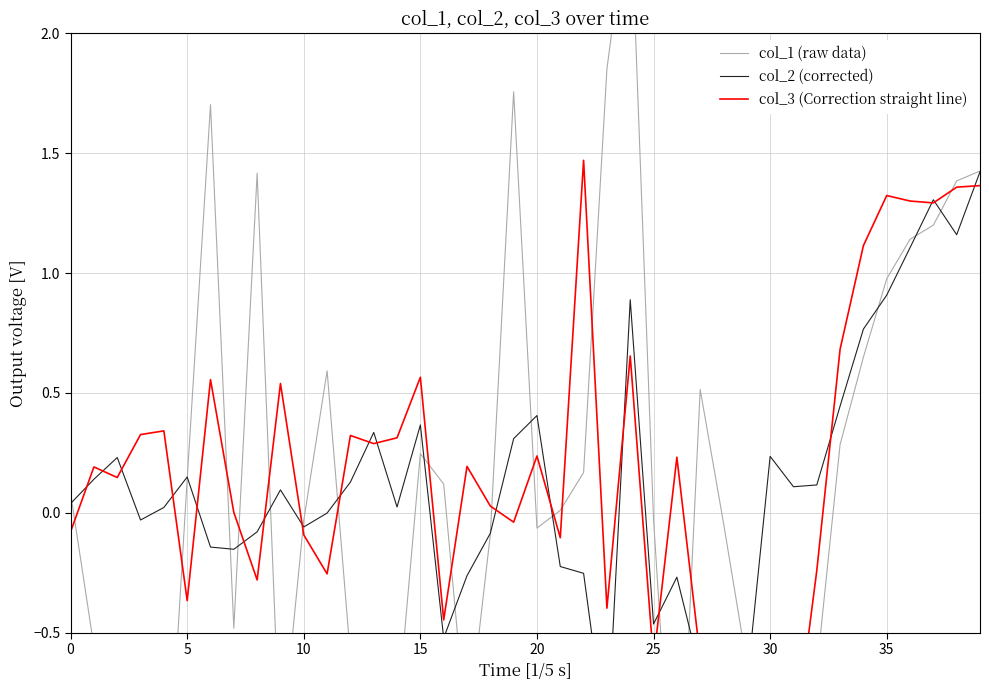

What are all the series names shown in the legend?

col_1 (raw data), col_2 (corrected), col_3 (Correction straight line)